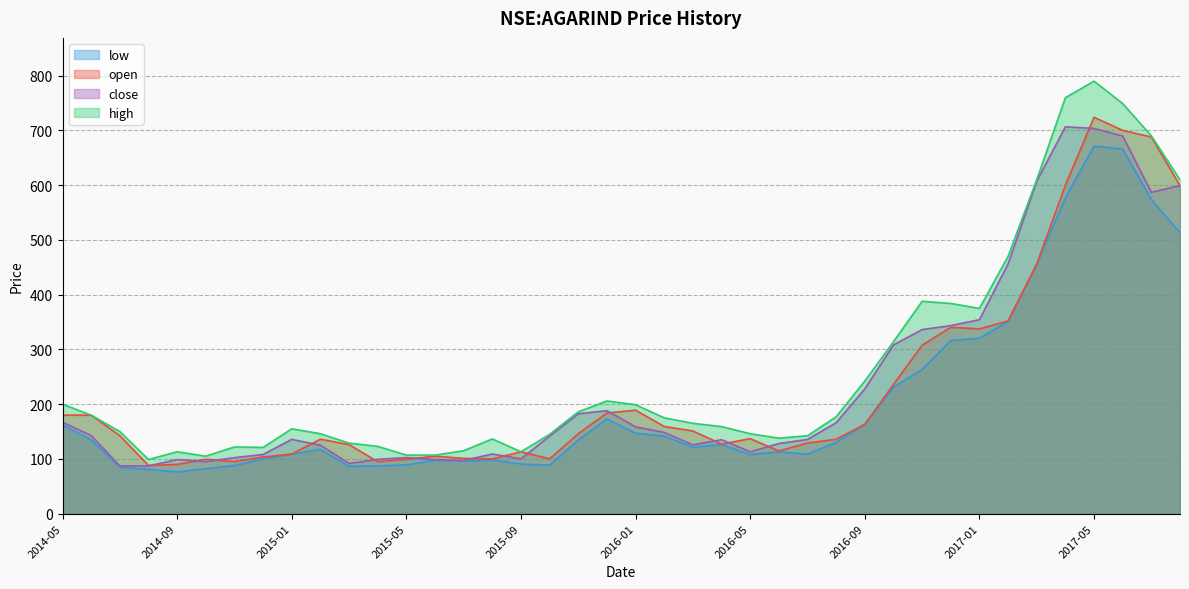

What is the label of the 28th point from the left?

2016-08